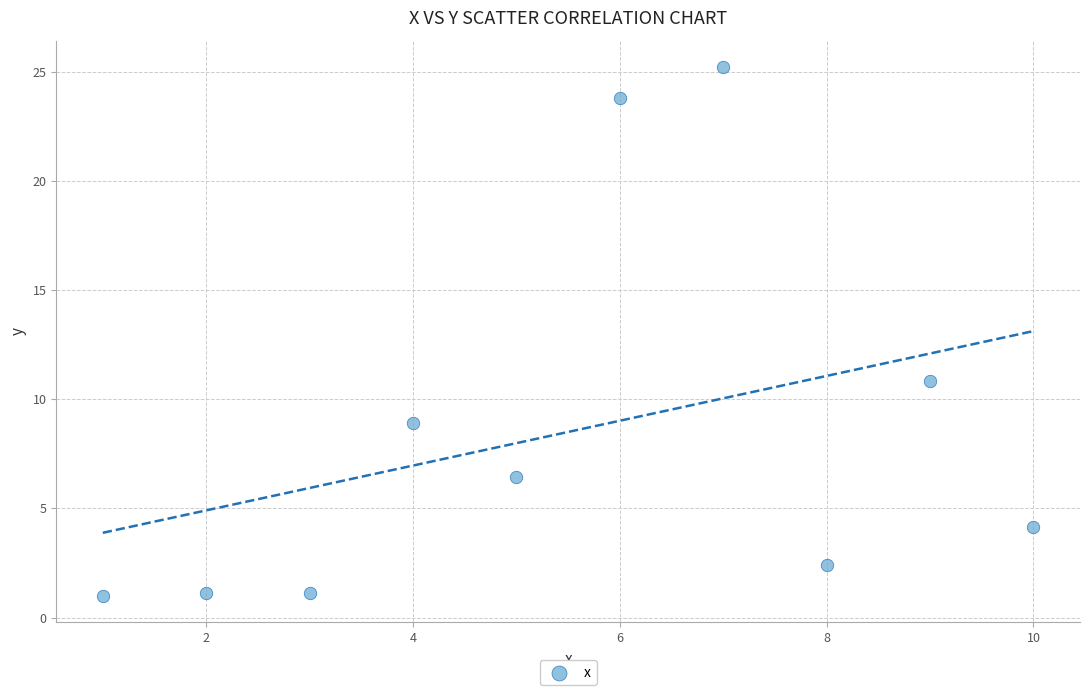

What is the average X value?

5.5